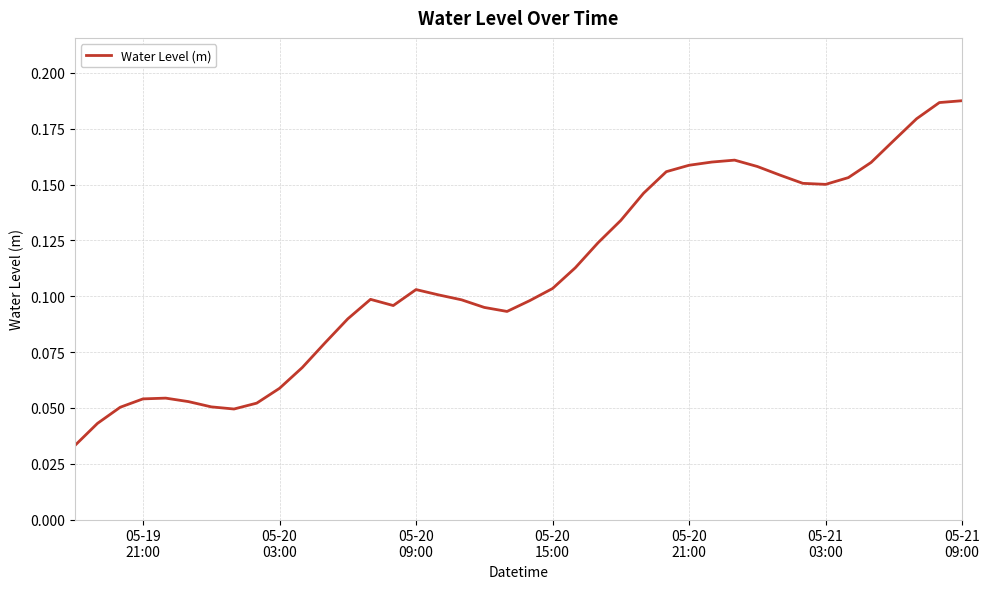

What is the difference between the second highest and second lowest values?

0.1